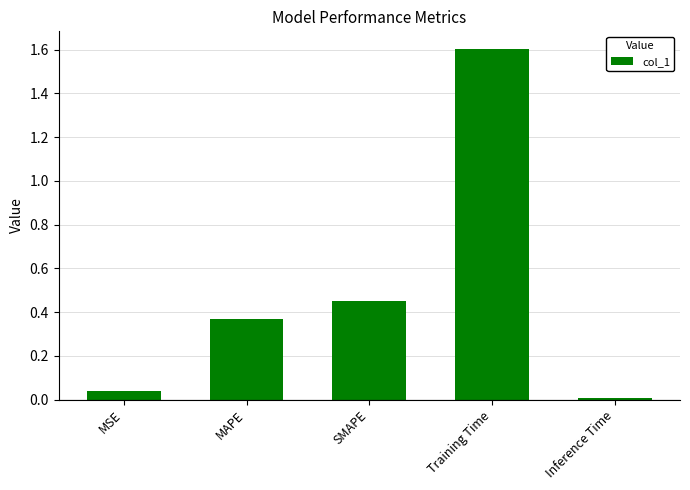

What is the label of the 2nd bar from the left?

MAPE